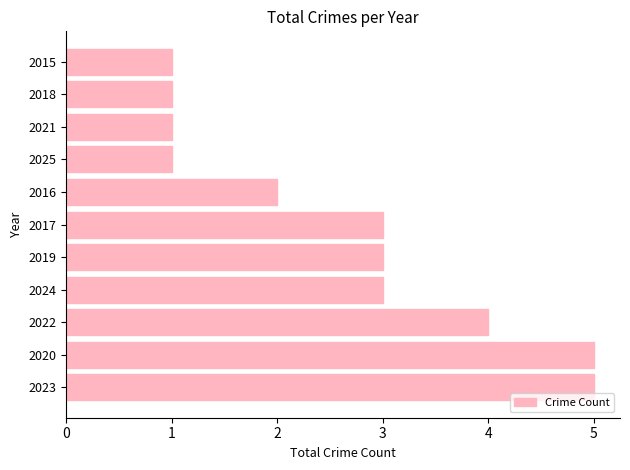

Approximately how many times larger is the value at 2019 compared to 2022?

0.8